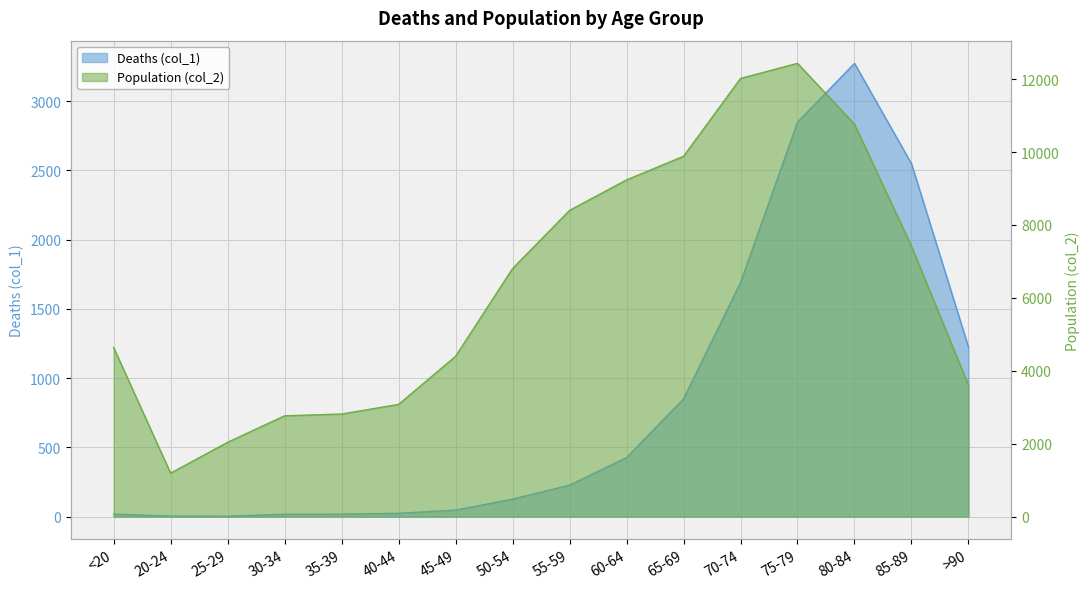

Reading left to right, extract all data points from this chart.

Deaths (col_1): 18	4	3	17	18	24	47	126	227	426	850	1690	2848	3273	2548	1224
Population (col_2): 4641	1191	2038	2765	2814	3078	4396	6803	8400	9236	9883	12018	12434	10764	7417	3604